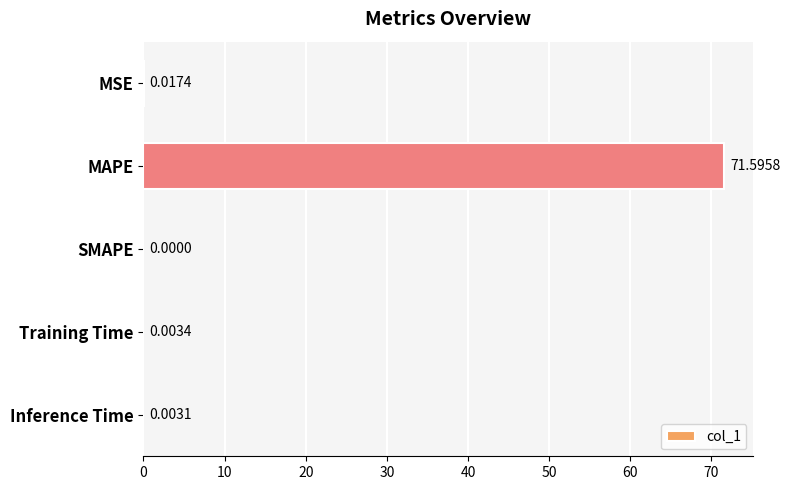

What is the sum of all values?

71.6